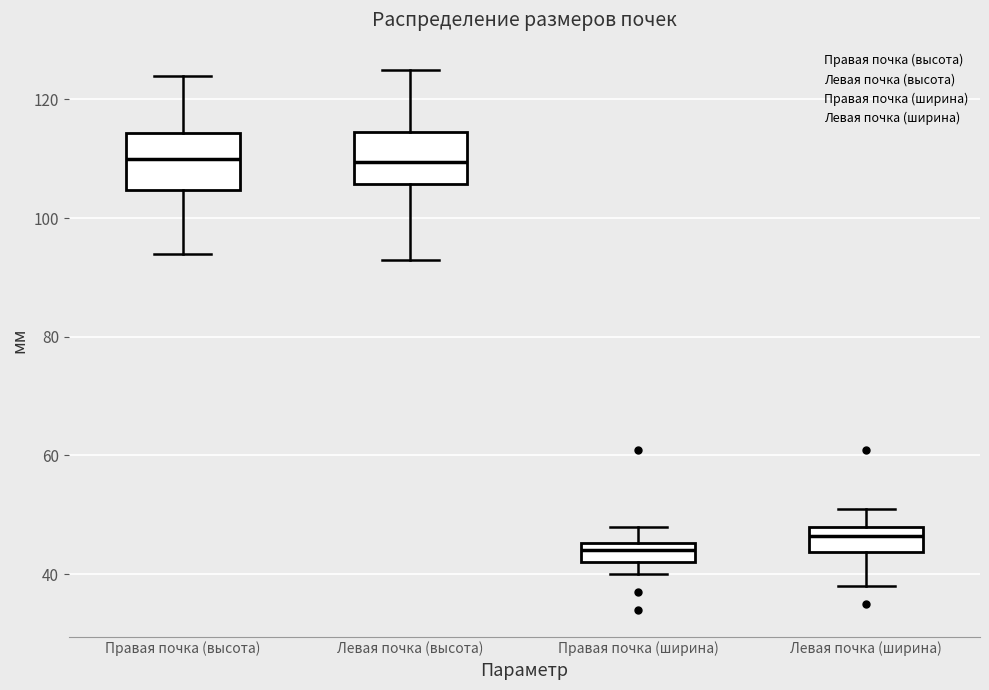

Reading left to right, transcribe this box plot: for each box, give where its median line is, the range the box spans, and where its two whiskers end, as read against the y-axis. The values are not printed on the chart, so give them approximately, as read against the axis.

Правая почка (высота): median 110, box 104 to 114, whiskers 94 to 124
Левая почка (высота): median 110, box 106 to 114, whiskers 94 to 126
Правая почка (ширина): median 44, box 42 to 46, whiskers 40 to 48
Левая почка (ширина): median 46, box 44 to 48, whiskers 38 to 52